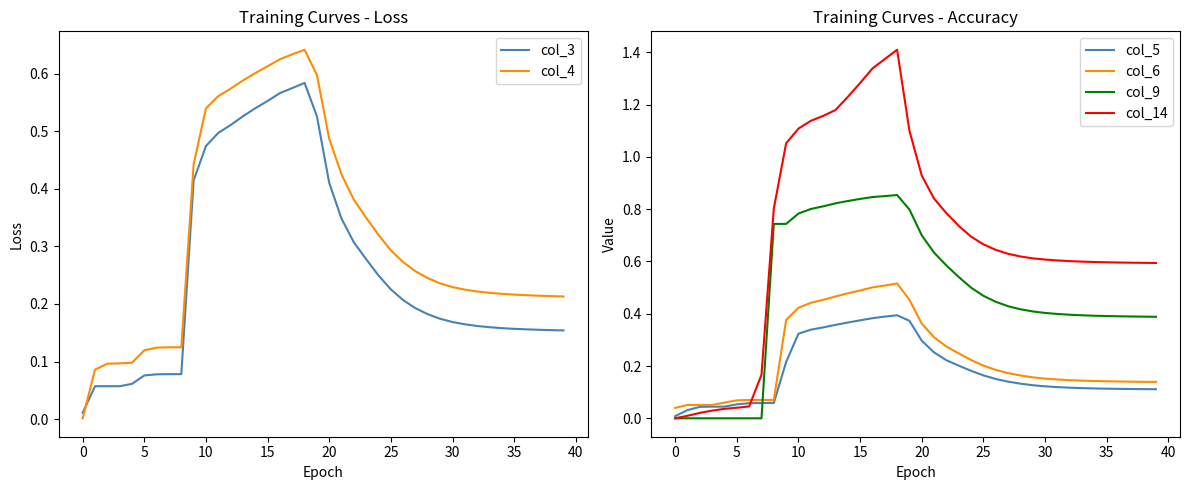

How many intersections are there between col_9 and col_6?

1